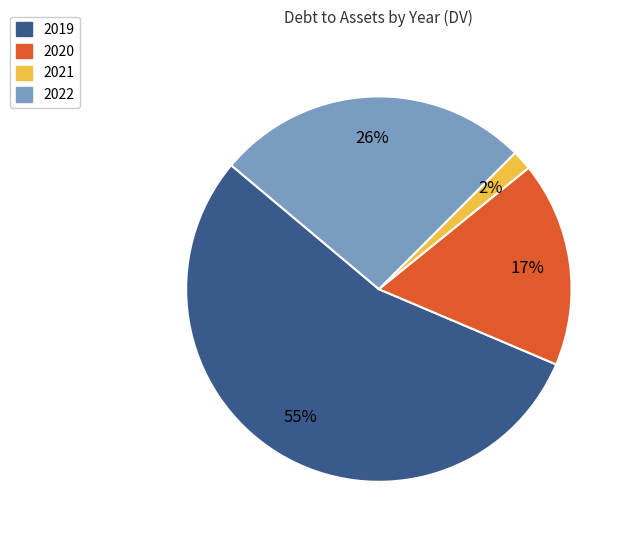

How many segments does this pie chart have?

4